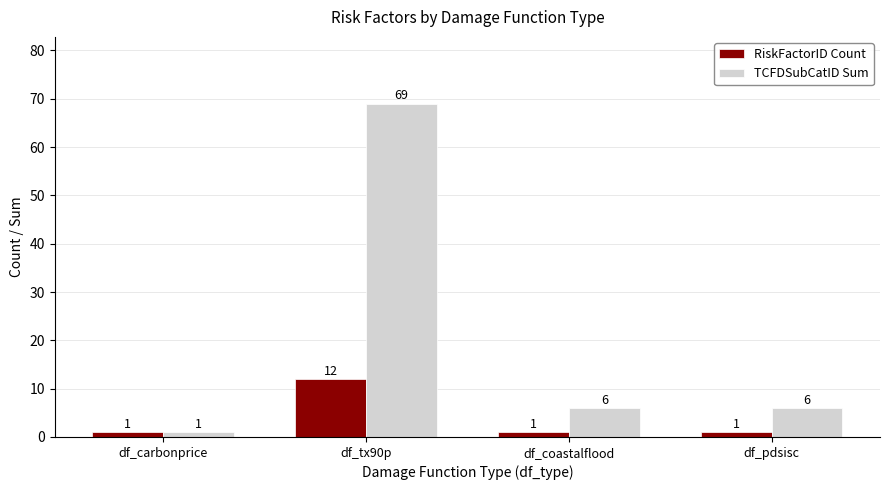

Rank the series by their maximum value, from lowest to highest.

RiskFactorID Count, TCFDSubCatID Sum